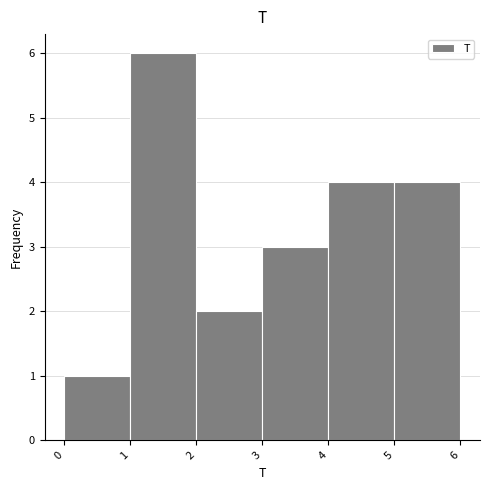

Reading left to right, list every bar in this chart as the range it spans on the x-axis followed by its height. The values are not printed on the chart, so give them approximately, as read against the axis.

0 to 1: 1
1 to 2: 6
2 to 3: 2
3 to 4: 3
4 to 5: 4
5 to 6: 4